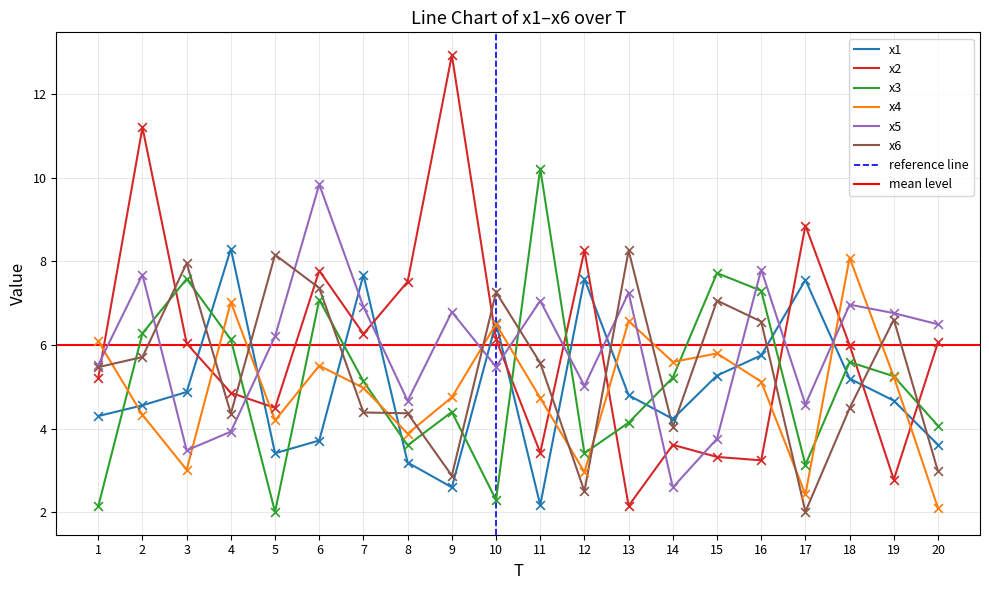

What are all the series names shown in the legend?

x1, x2, x3, x4, x5, x6